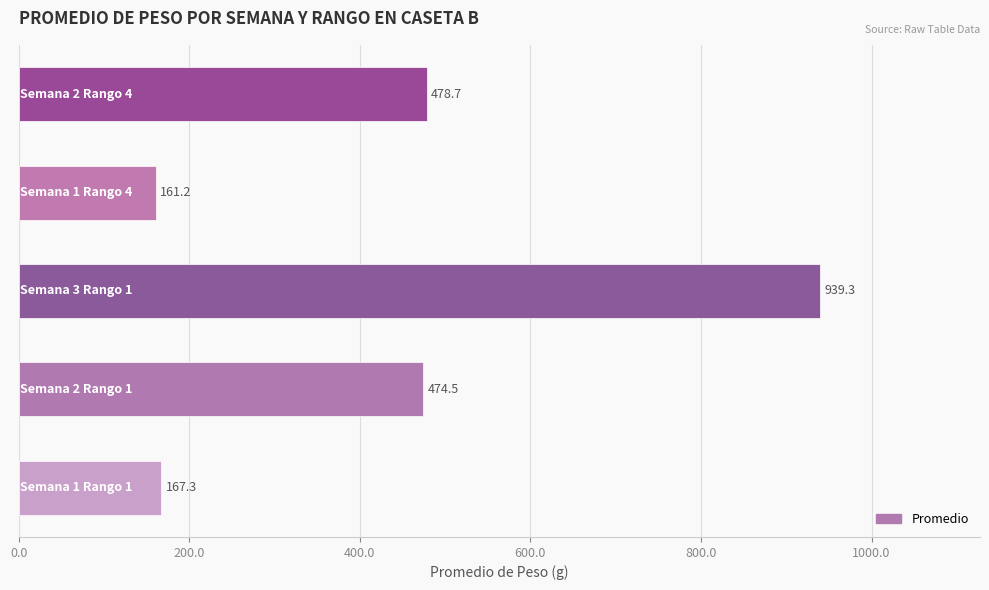

What is the greatest value displayed?

939.3